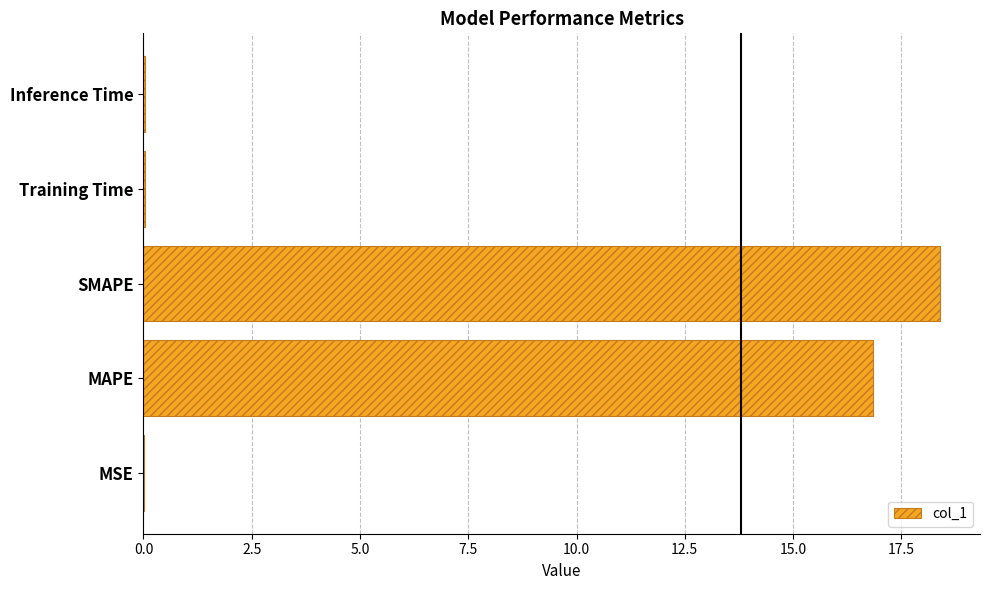

What is the sum of all values?

35.3